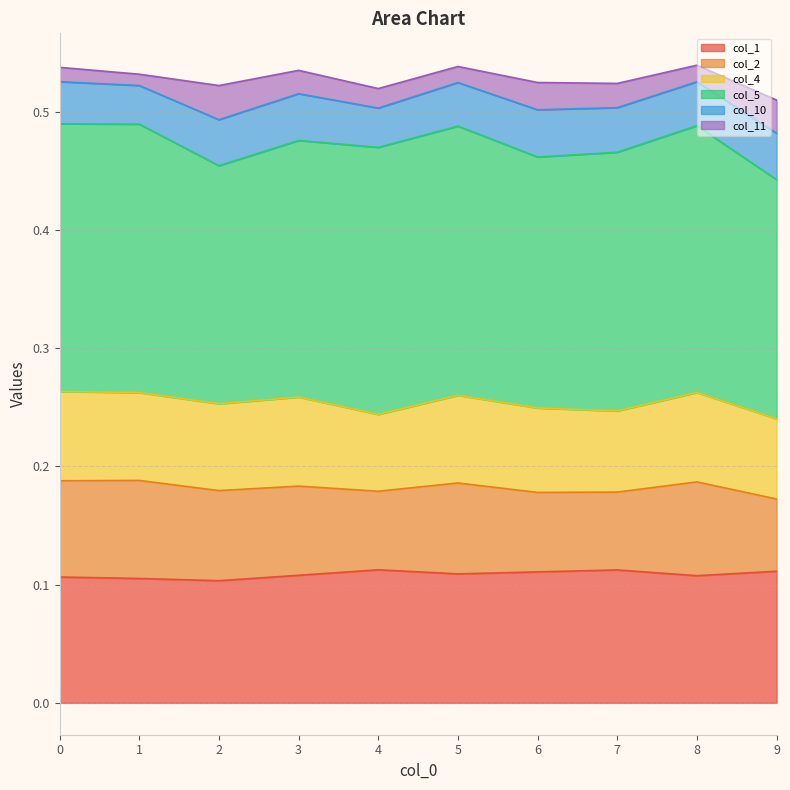

What is the value of the col_1 point at the 9th from the left?

0.1